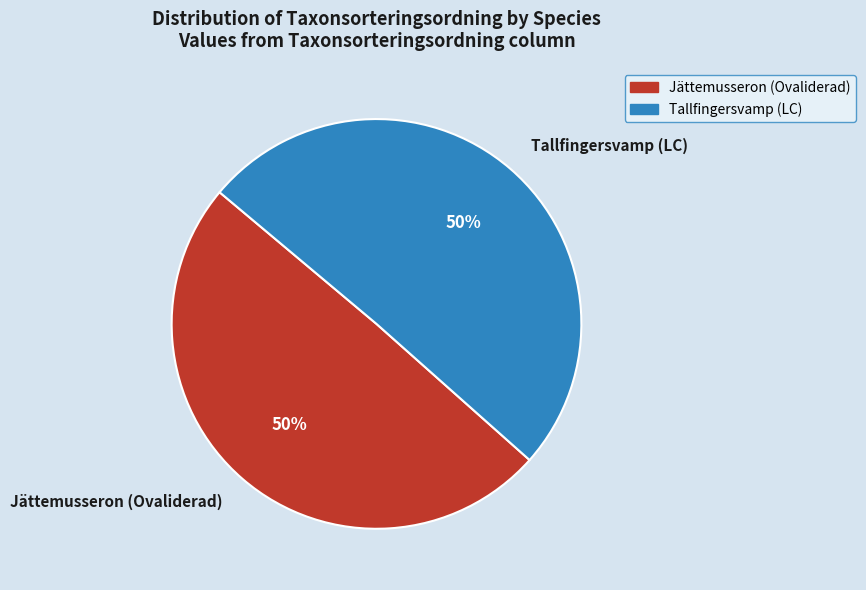

Is the sum of Tallfingersvamp (LC) and Jättemusseron (Ovaliderad) greater than half?

Yes